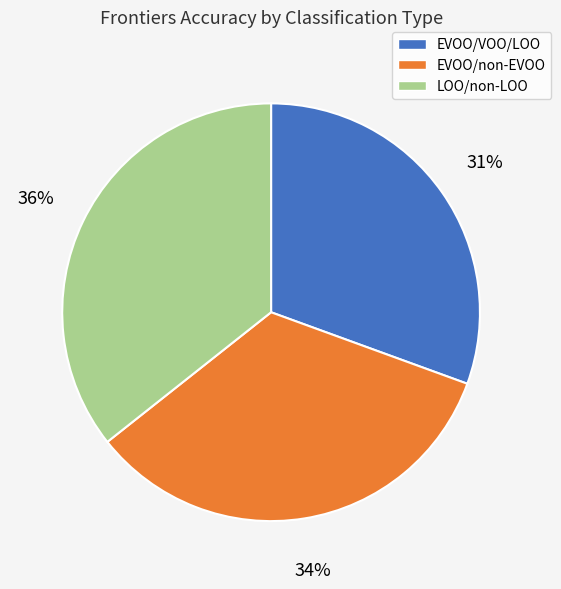

How many slices are in this pie chart?

3